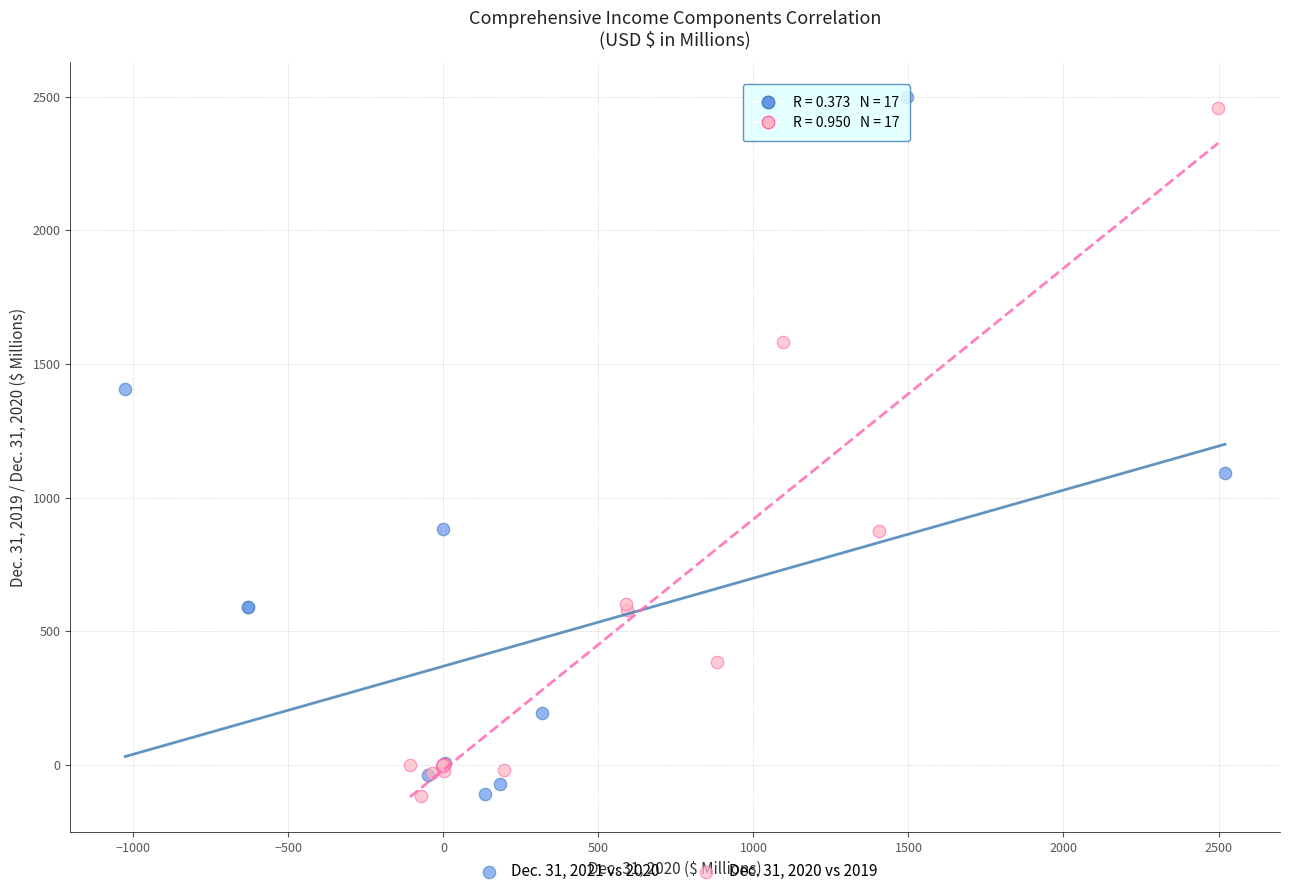

What are all the series names shown in the legend?

Dec. 31, 2021 vs 2020, Dec. 31, 2020 vs 2019